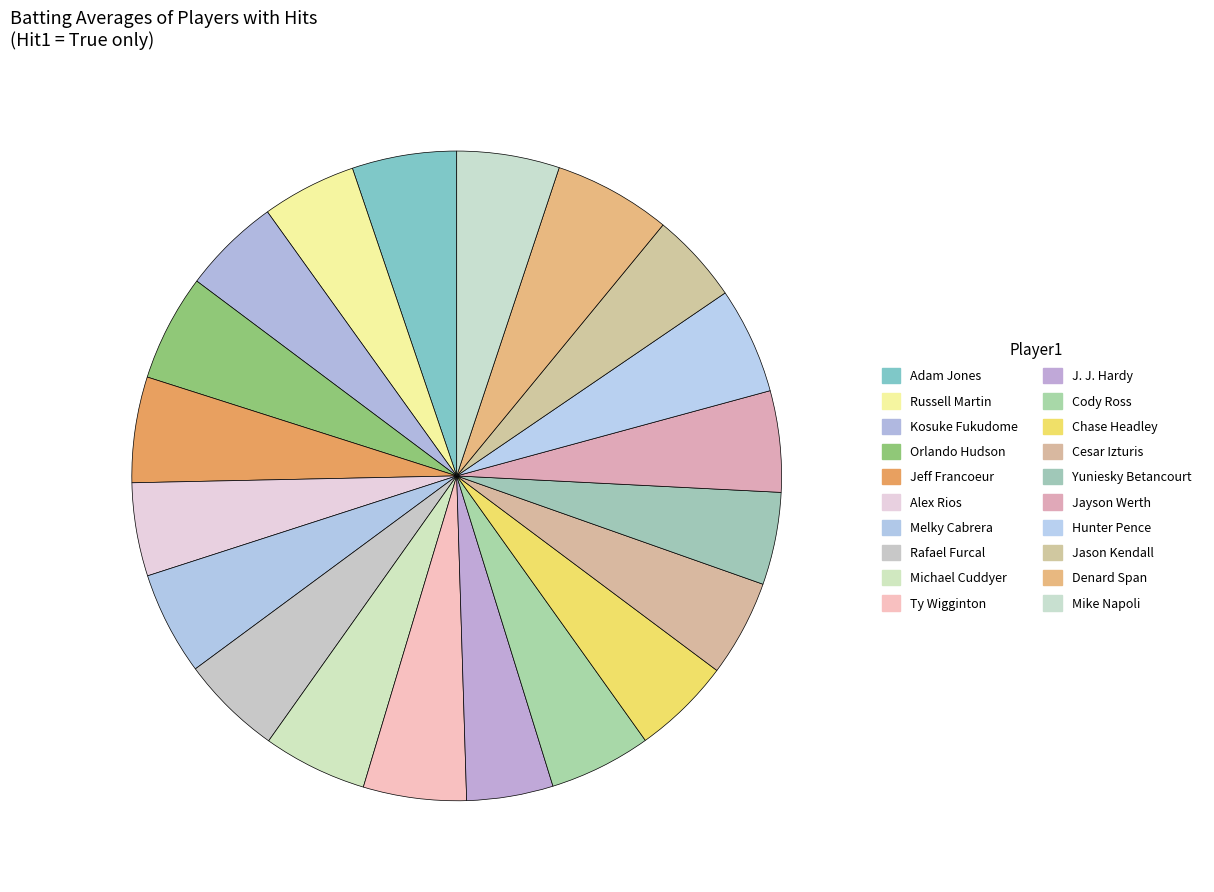

What is the largest slice in the pie chart?

Denard Span